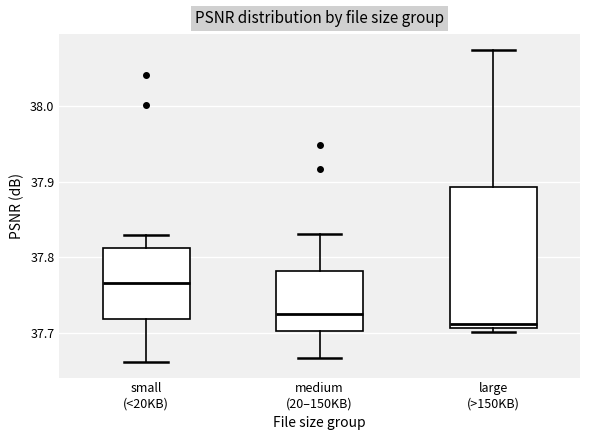

Which box has the lowest median line?

large (>150KB)